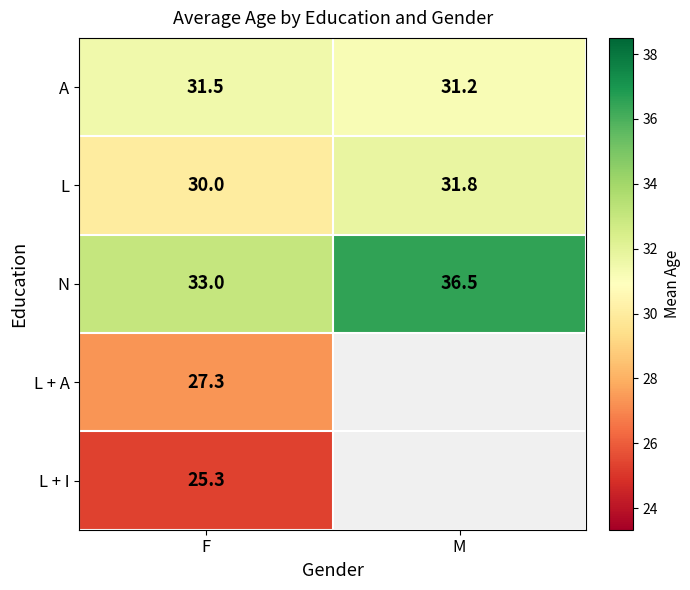

Rank the categories by N value from lowest to highest.

F, M